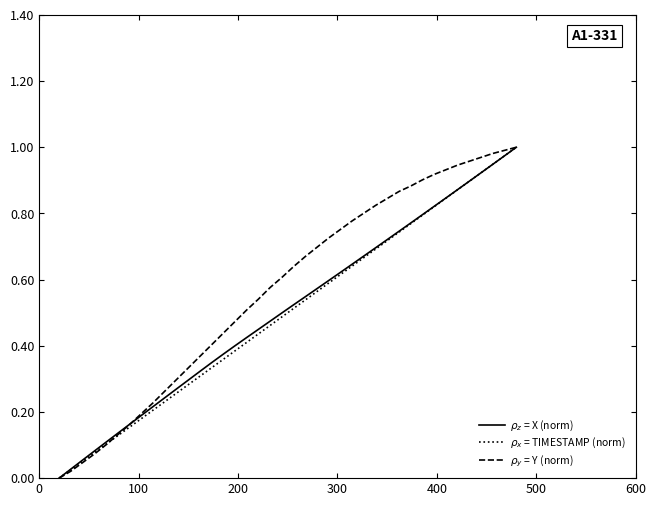

Count the number of data series in this chart.

3